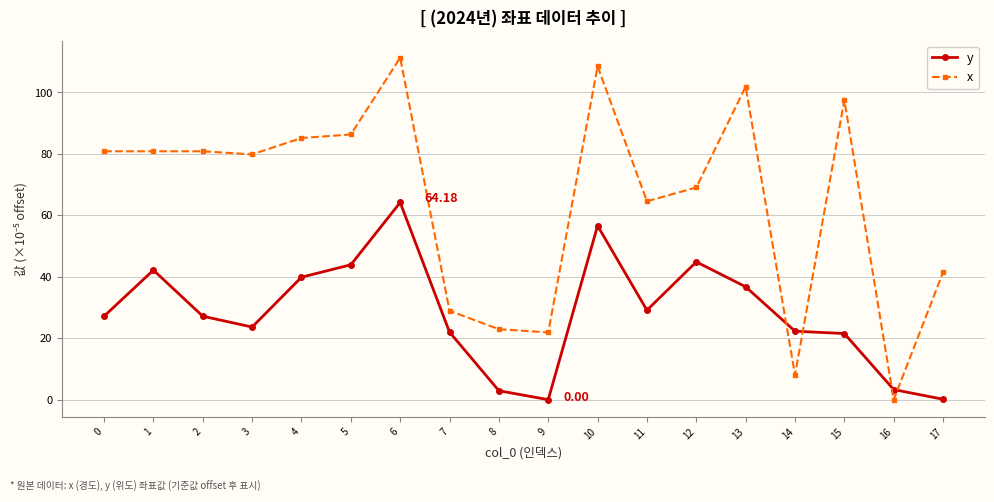

Is it true that x equals 41.4 at 17?

True